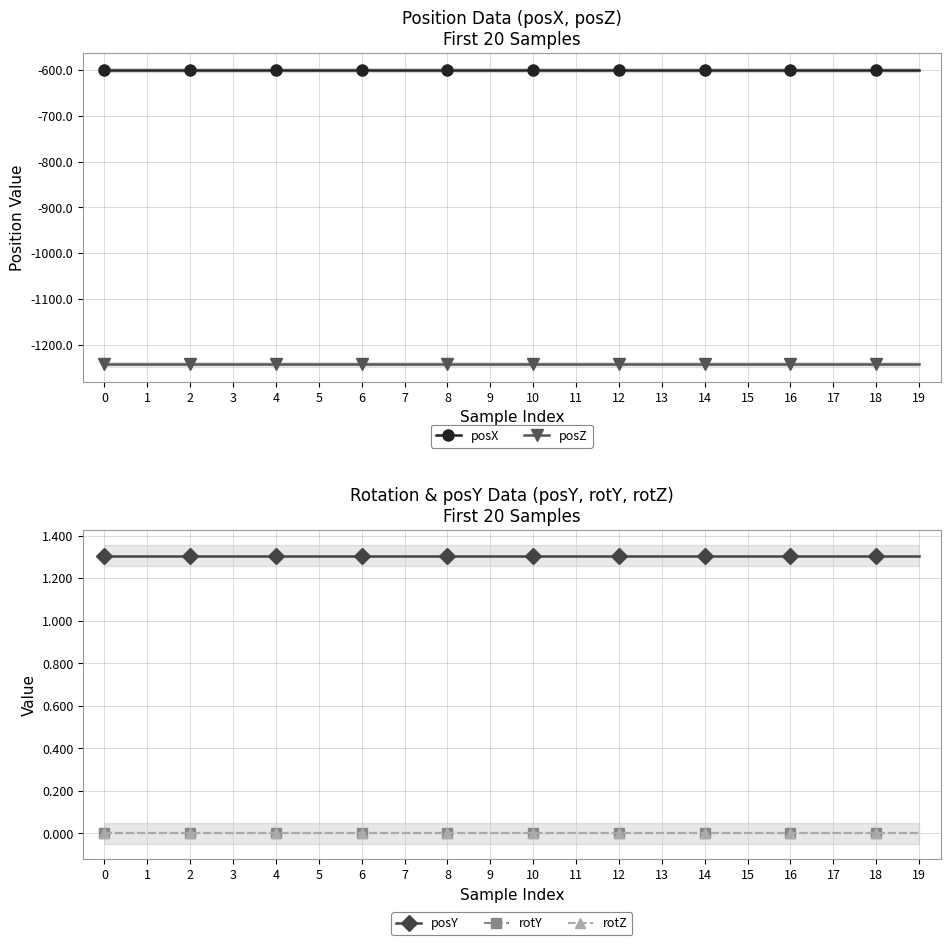

Reading left to right, list all the values displayed in this chart.

posX: 0=-600.7	1=-600.7	2=-600.7	3=-600.7	4=-600.7	5=-600.7	6=-600.7	7=-600.7	8=-600.7	9=-600.7	10=-600.7	11=-600.7	12=-600.7	13=-600.7	14=-600.7	15=-600.7	16=-600.7	17=-600.7	18=-600.7	19=-600.7
posZ: 0=-1242.5	1=-1242.5	2=-1242.5	3=-1242.5	4=-1242.5	5=-1242.5	6=-1242.5	7=-1242.5	8=-1242.5	9=-1242.5	10=-1242.5	11=-1242.5	12=-1242.5	13=-1242.5	14=-1242.5	15=-1242.5	16=-1242.5	17=-1242.5	18=-1242.5	19=-1242.5
posY: 0=1.3	1=1.3	2=1.3	3=1.3	4=1.3	5=1.3	6=1.3	7=1.3	8=1.3	9=1.3	10=1.3	11=1.3	12=1.3	13=1.3	14=1.3	15=1.3	16=1.3	17=1.3	18=1.3	19=1.3
rotY: 0=0.0	1=0.0	2=0.0	3=0.0	4=0.0	5=0.0	6=0.0	7=0.0	8=0.0	9=0.0	10=0.0	11=0.0	12=0.0	13=0.0	14=0.0	15=0.0	16=0.0	17=0.0	18=0.0	19=0.0
rotZ: 0=0.0	1=0.0	2=0.0	3=0.0	4=0.0	5=0.0	6=0.0	7=0.0	8=0.0	9=0.0	10=0.0	11=0.0	12=0.0	13=0.0	14=0.0	15=0.0	16=0.0	17=0.0	18=0.0	19=0.0